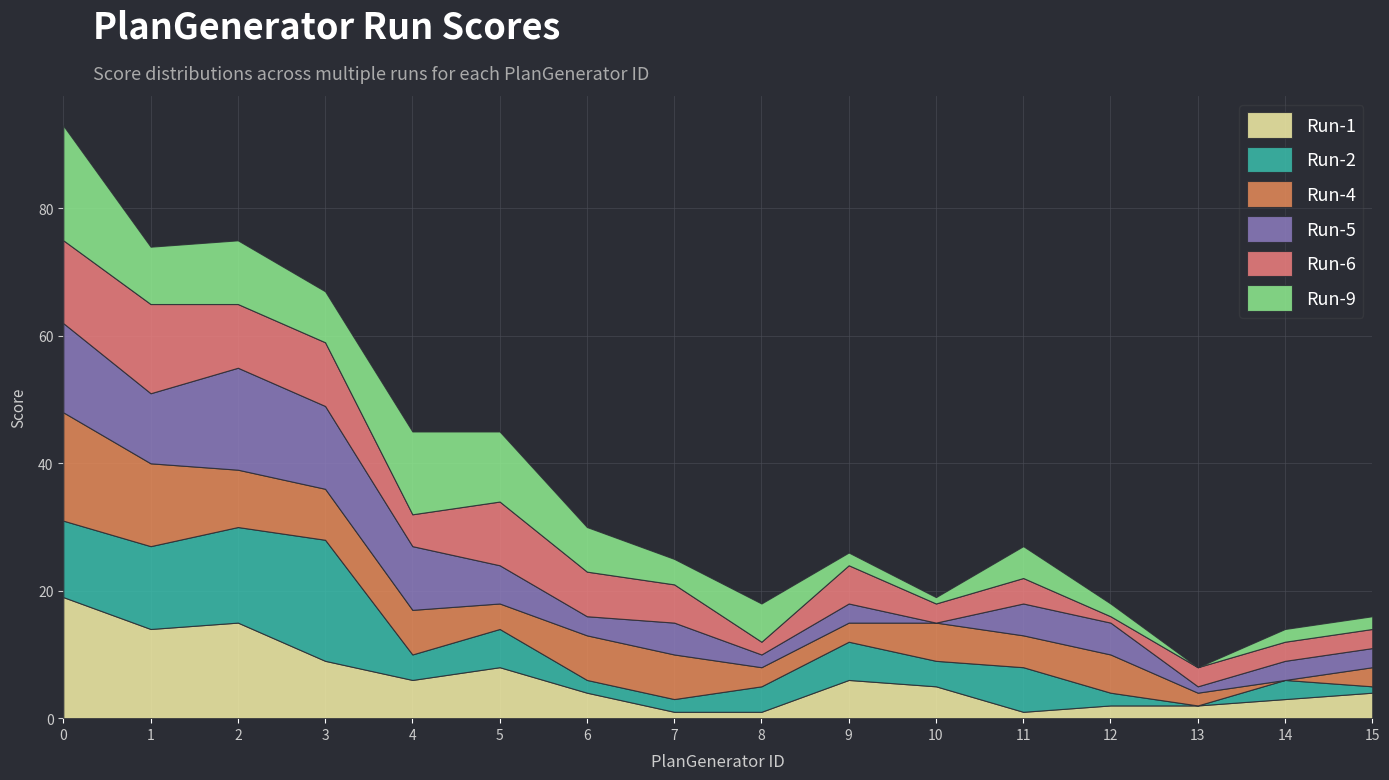

True or false: Run-2 has a value of 5 at 11.

False